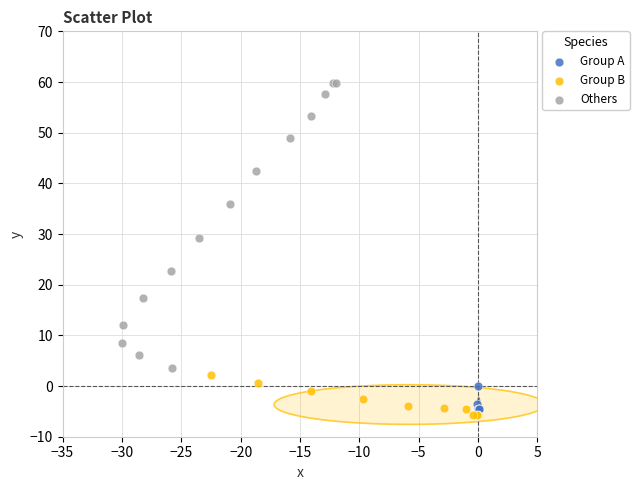

Which series has the widest spread of Y values?

Others